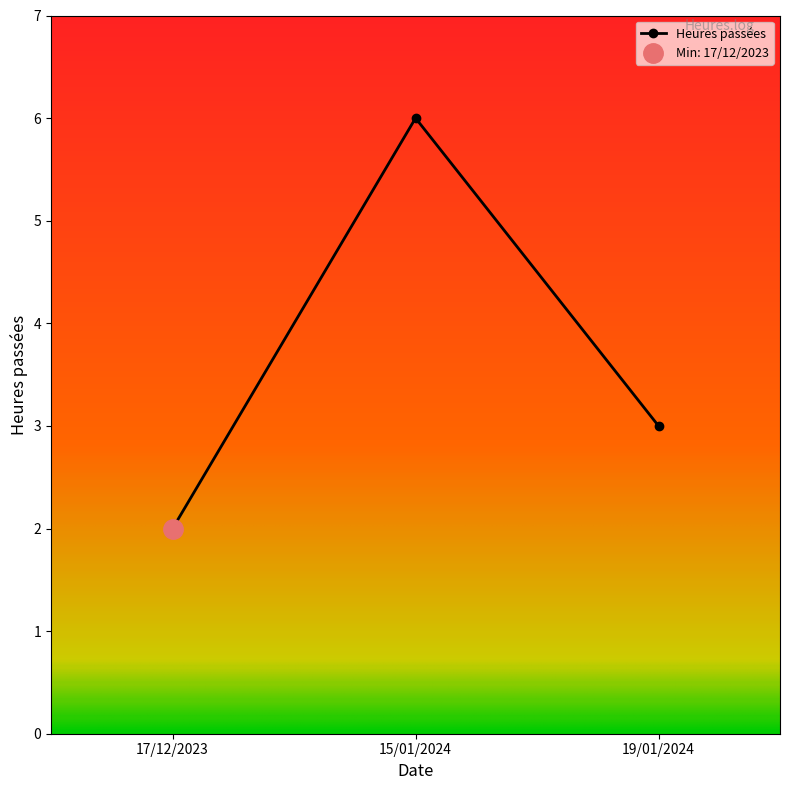

The chart shows a value of 2 at 17/12/2023. True or false?

True